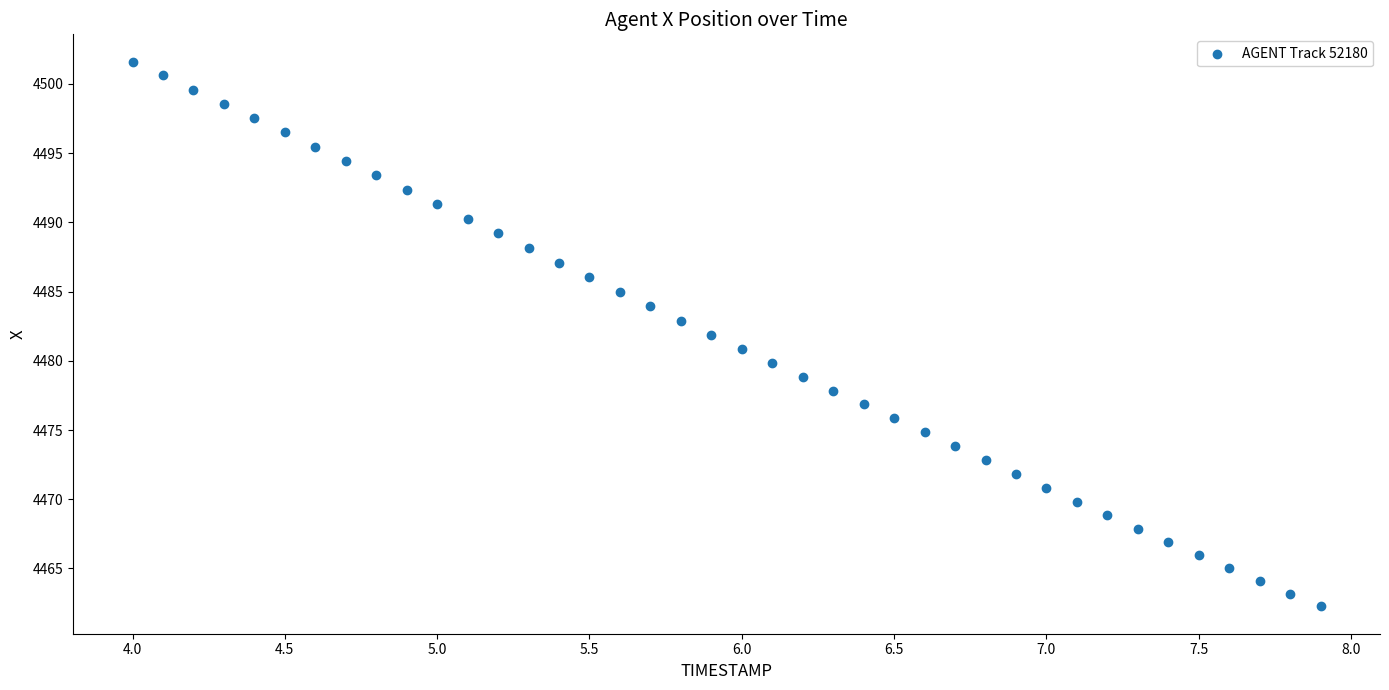

What is the range of Y values (max minus min)?

39.4